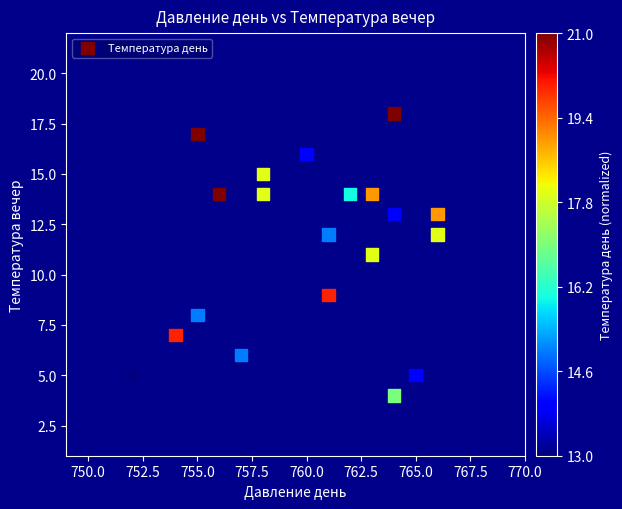

What is the range of X values (max minus min)?

14